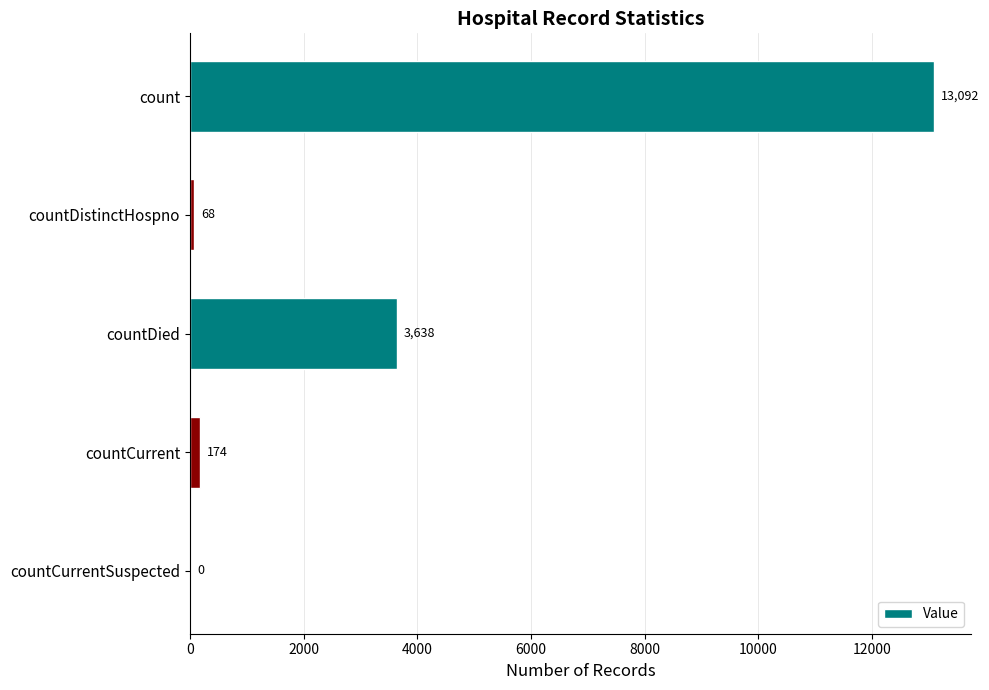

Reading top to bottom, extract all data points from this chart.

count=13092	countDistinctHospno=68	countDied=3638	countCurrent=174	countCurrentSuspected=0